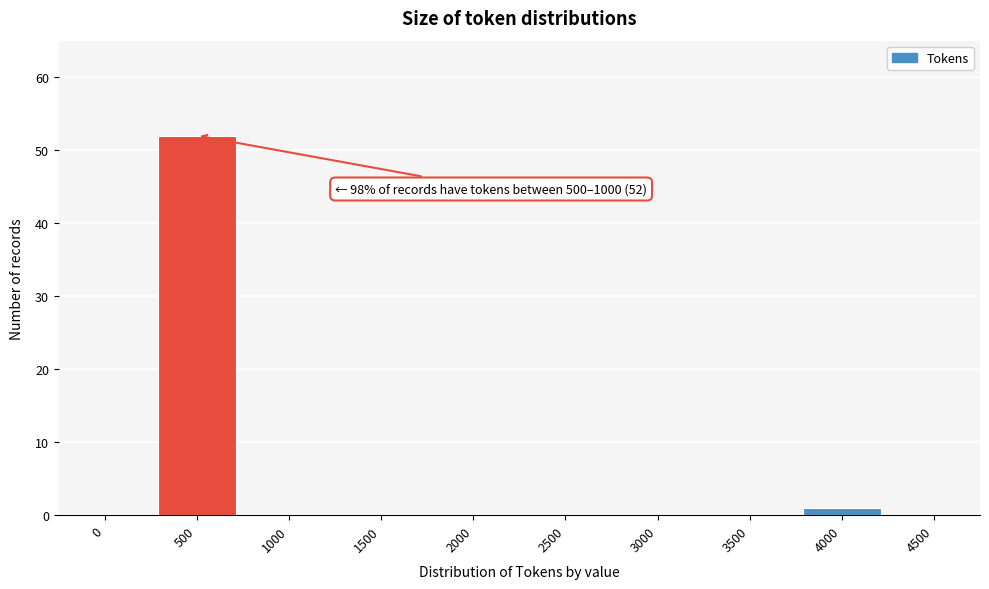

Reading left to right, extract all data points from this chart.

0=0	500=52	1000=0	1500=0	2000=0	2500=0	3000=0	3500=0	4000=1	4500=0